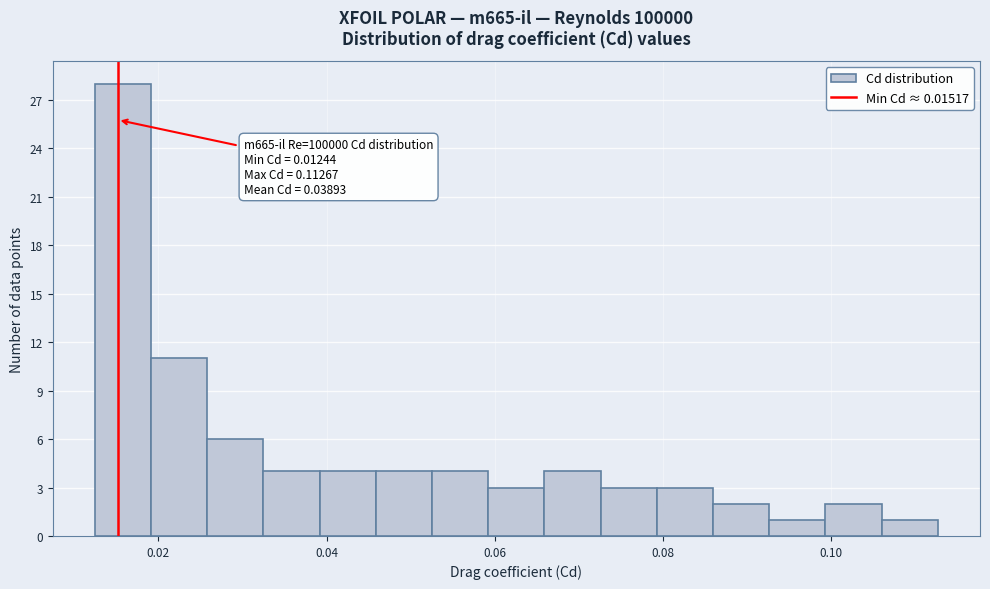

Read against the x-axis, roughly where is the centre of the tallest bar?

0.016